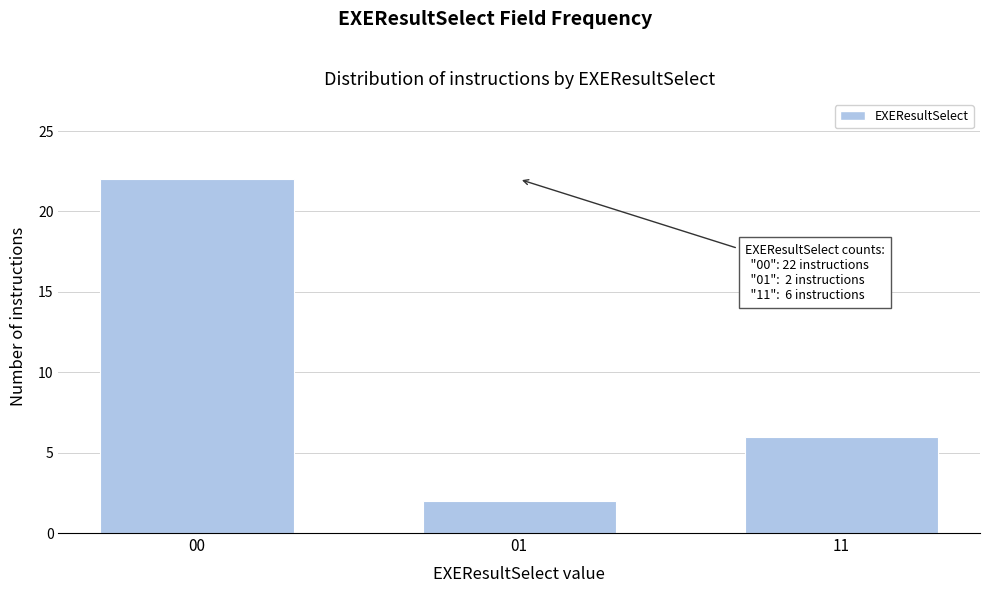

Reading left to right, what are all the values shown in this chart?

00=22	01=2	11=6